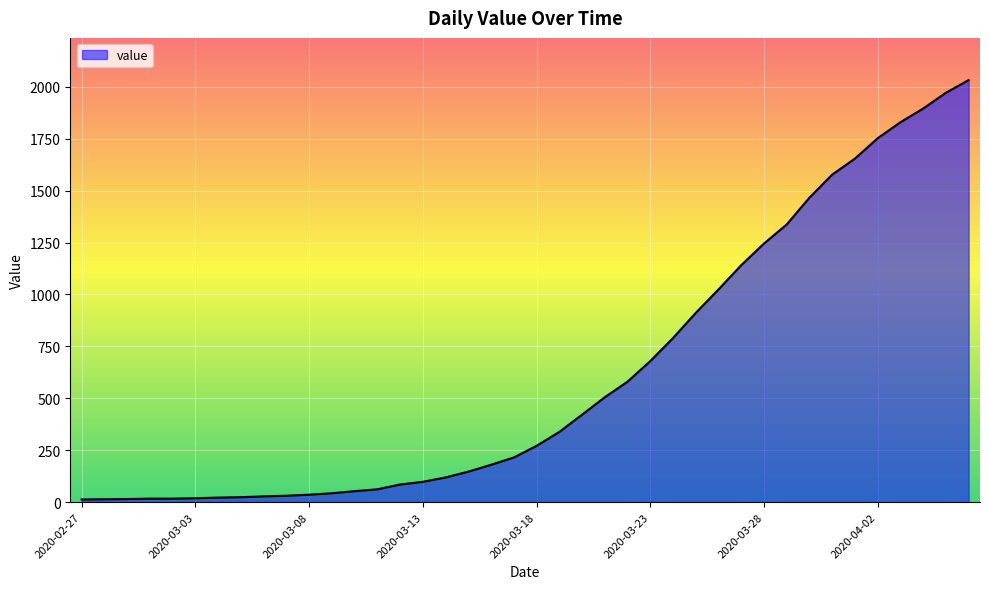

What is the difference between the maximum and minimum values?

2019